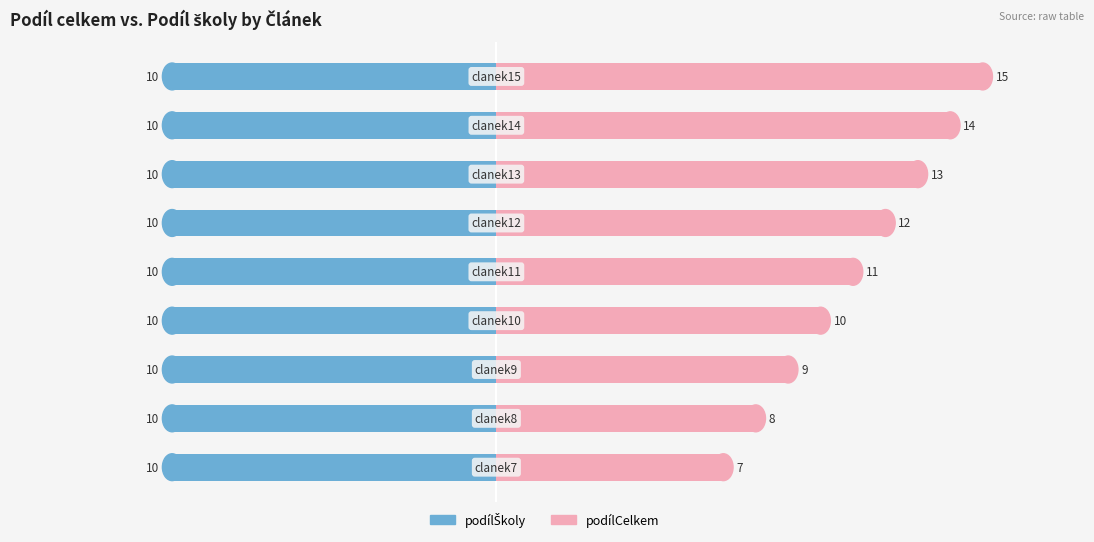

Rank the series by their average value, from highest to lowest.

podílCelkem, podílŠkoly